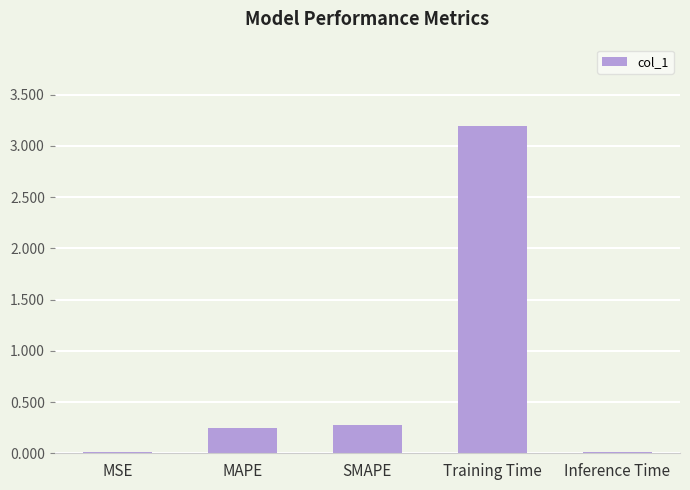

Is it true that the value at MSE is 0.0?

True